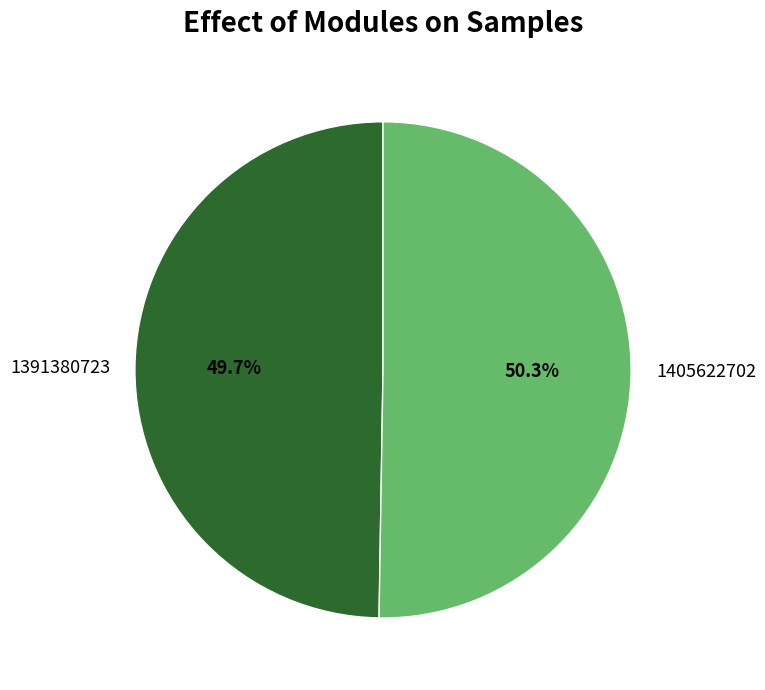

Rank the categories by value from lowest to highest.

1391380723, 1405622702